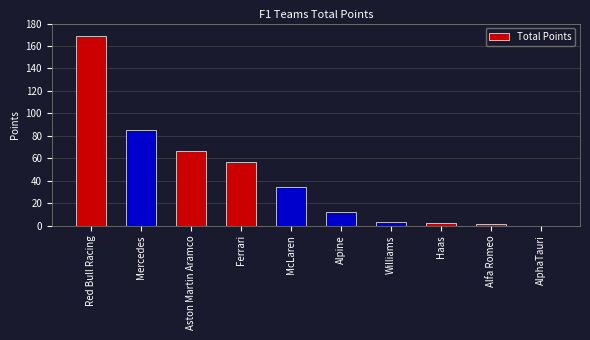

Reading left to right, list all the values displayed in this chart.

Red Bull Racing=169	Mercedes=85	Aston Martin Aramco=66	Ferrari=57	McLaren=34	Alpine=12	Williams=3	Haas=2	Alfa Romeo=1	AlphaTauri=0